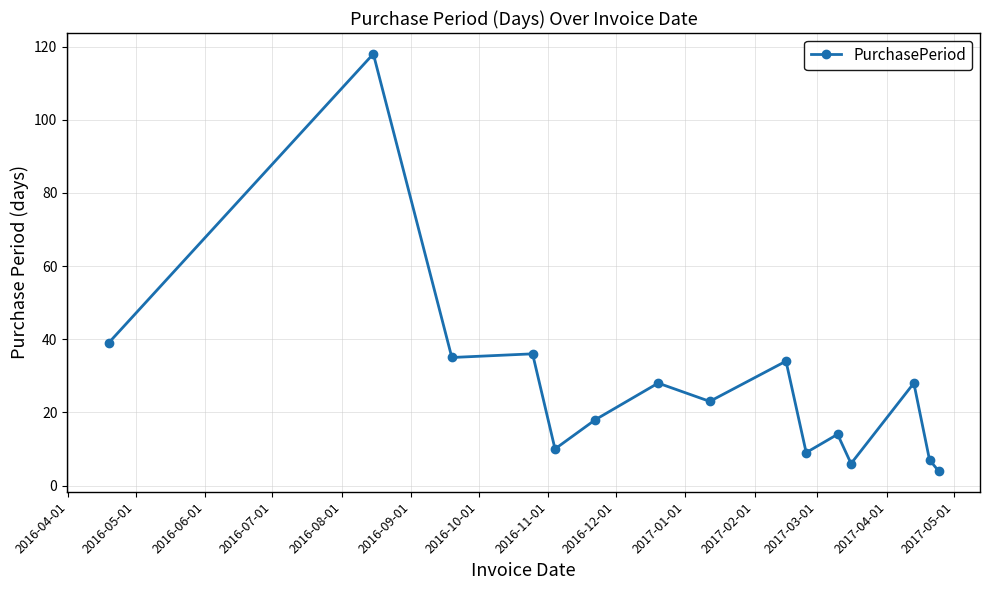

True or false: there are more than 1 points higher than both neighbors.

True